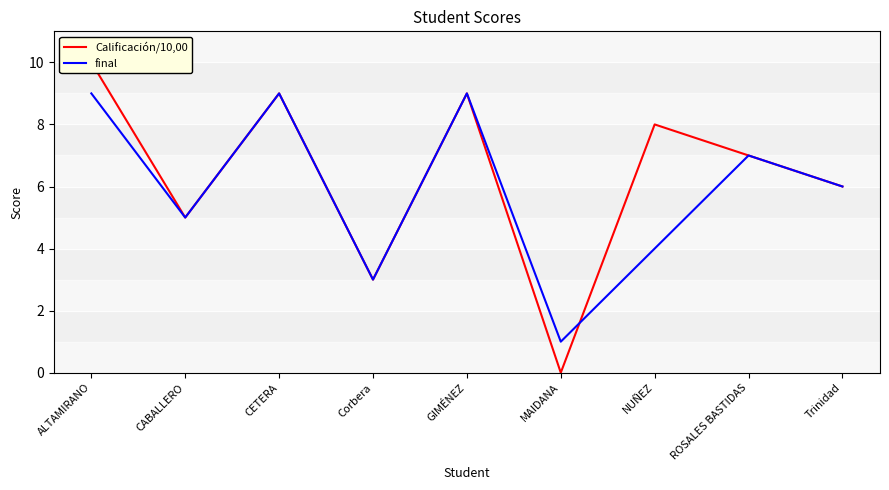

Rank the series by their average value, from highest to lowest.

Calificación/10,00, final